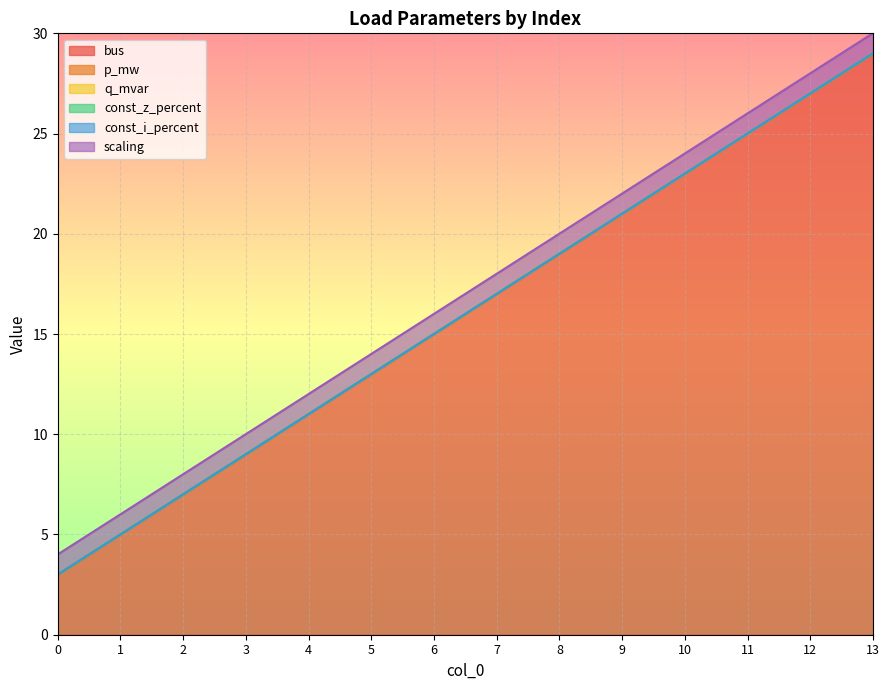

Which has a higher value, 5 or 8?

8